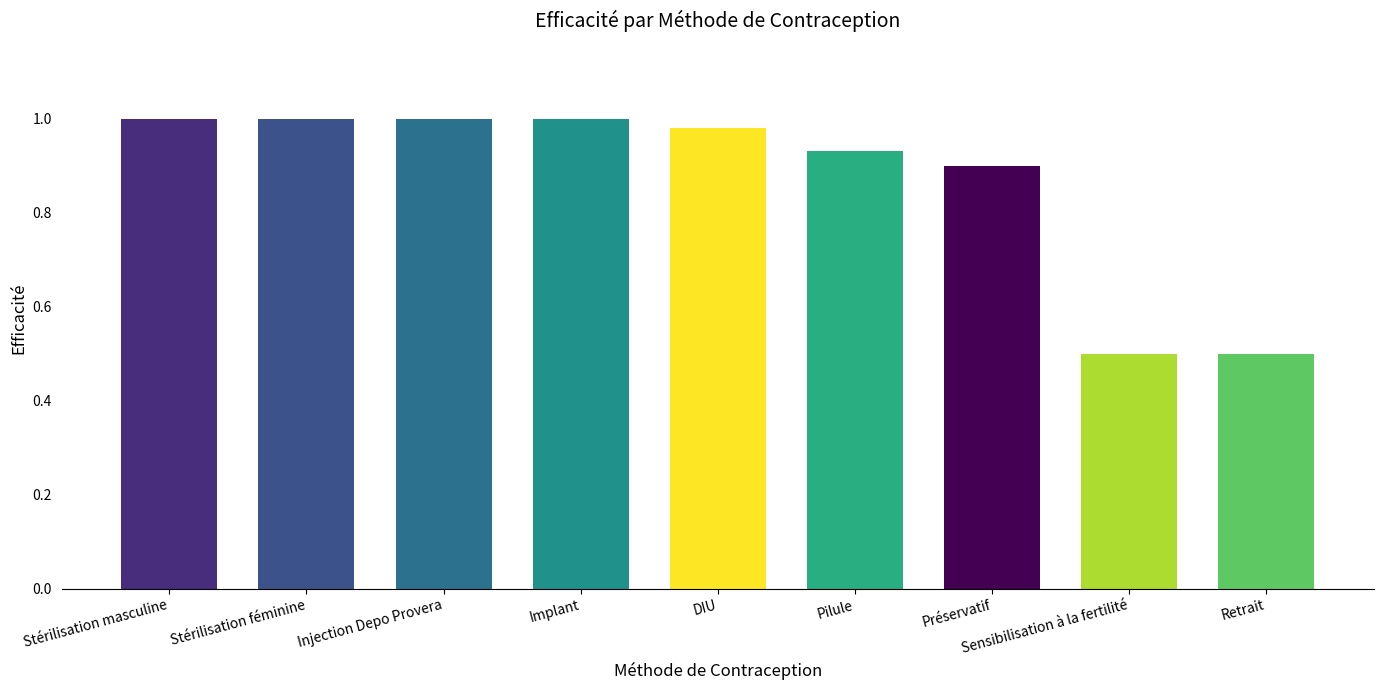

What position from the left is Implant?

4